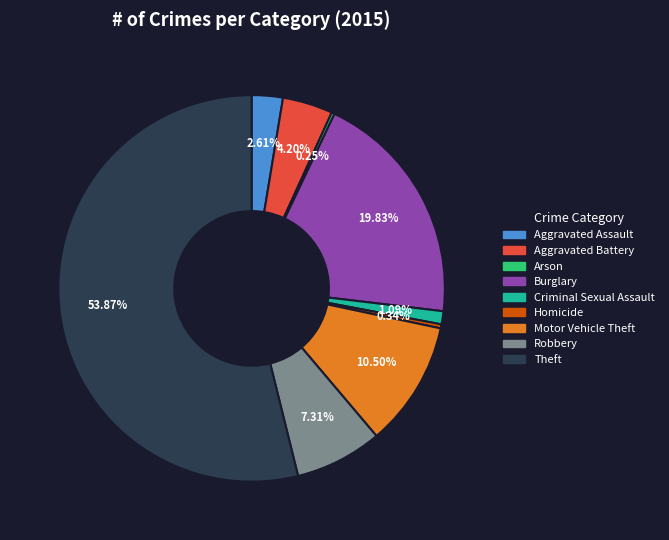

To the nearest percent, what is the combined percentage of Aggravated Battery and Robbery?

12%